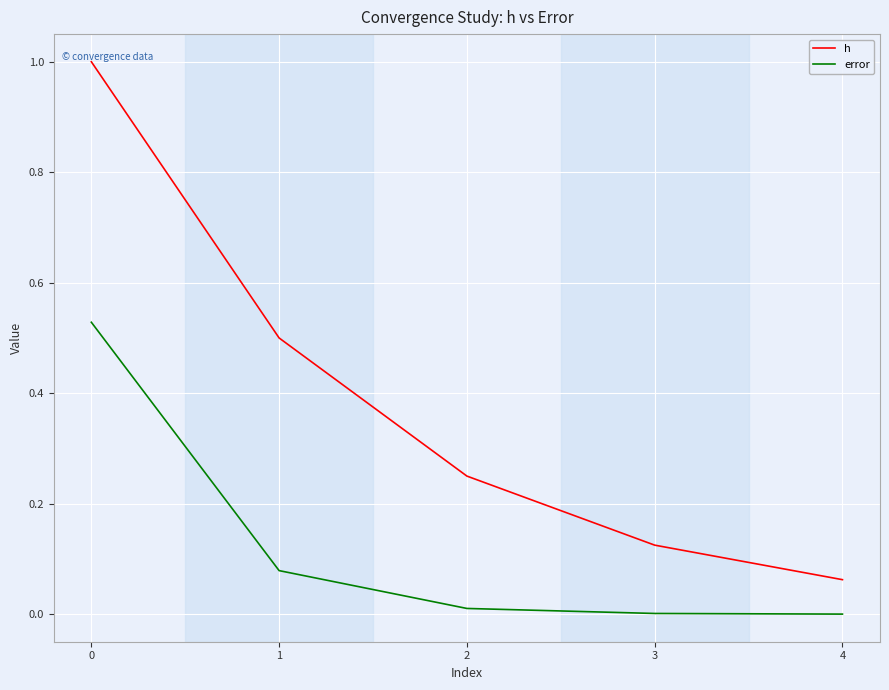

Between 1 and 3, which series saw the biggest shift?

h